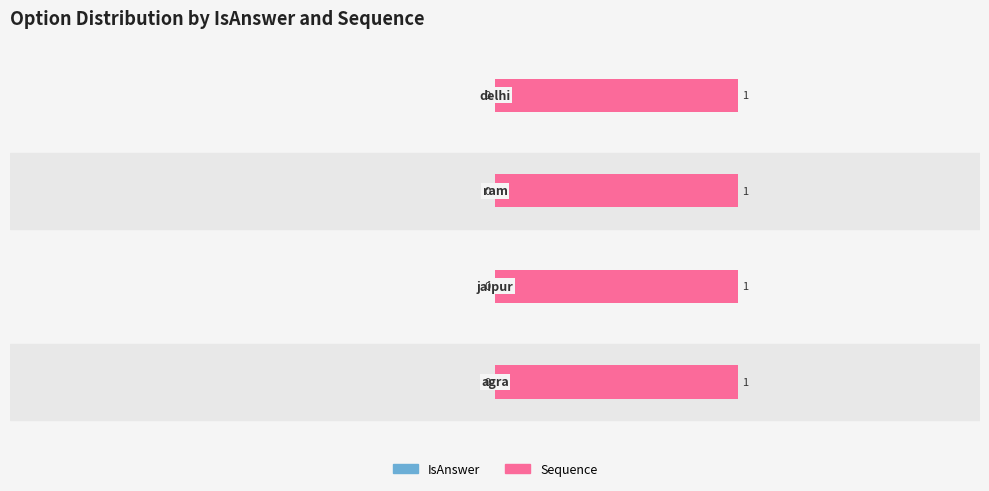

What are all the series names shown in the legend?

IsAnswer, Sequence